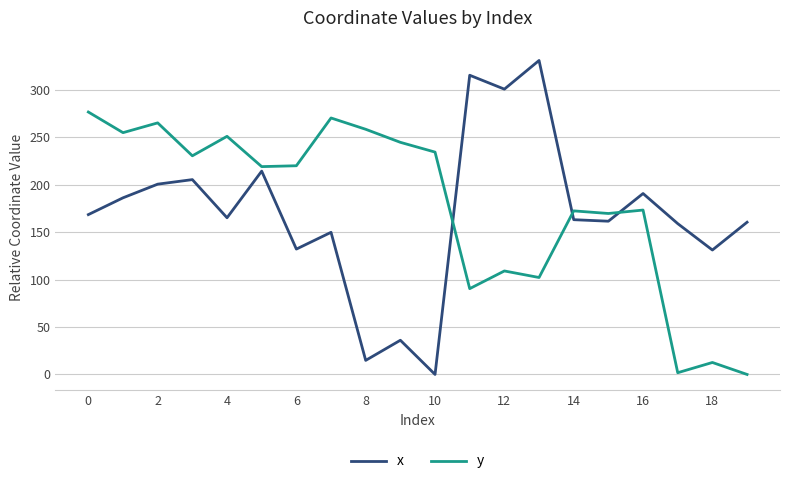

Which series has the widest spread of values?

x